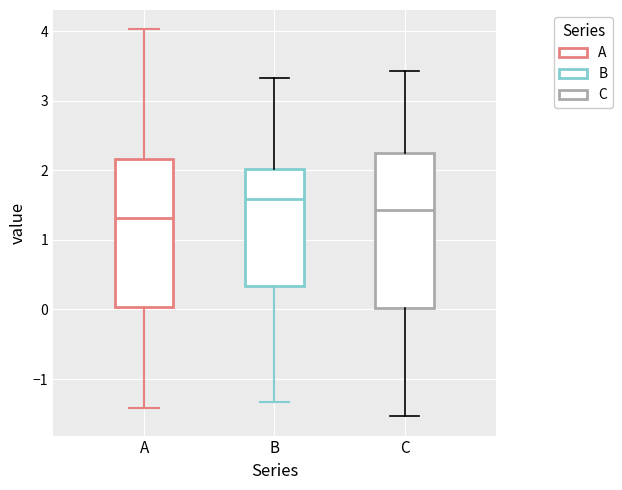

Which box has the highest median line?

B